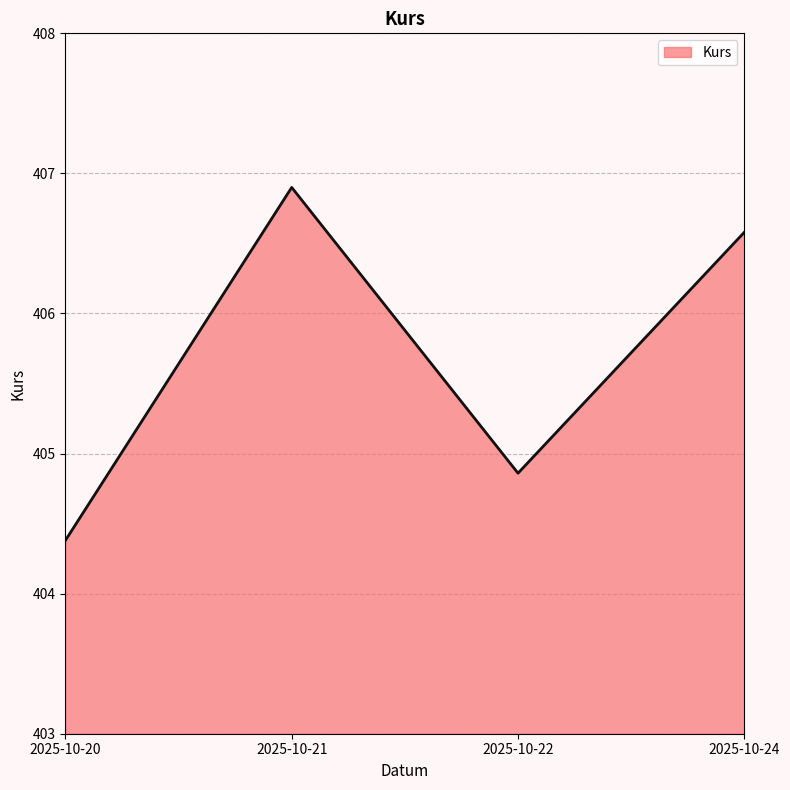

What is the minimum value shown in the chart?

404.4